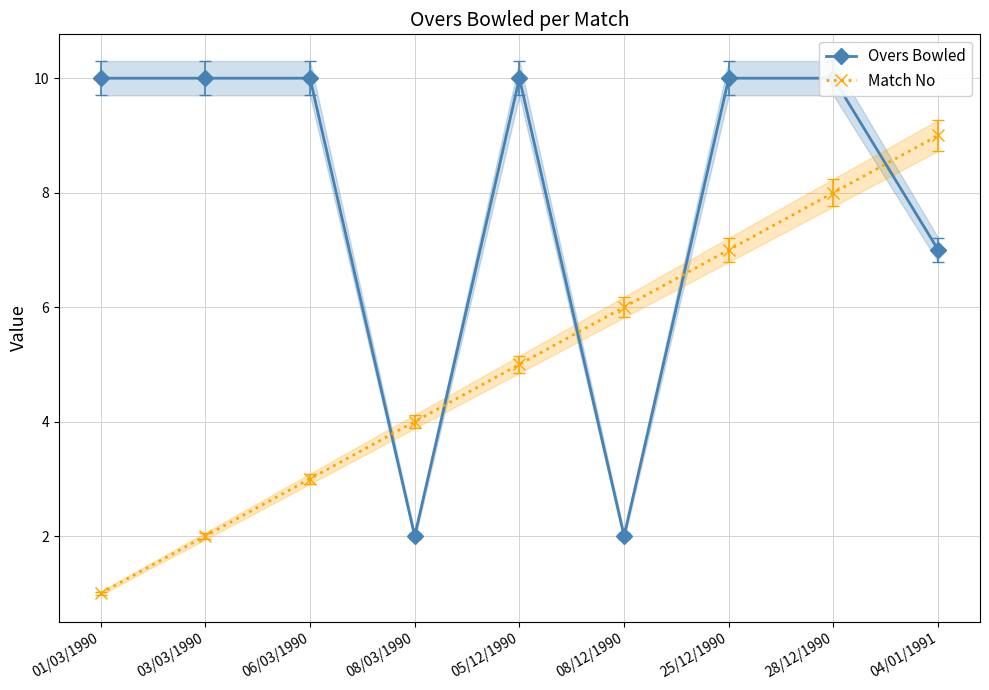

At 25/12/1990, list the series in order from smallest to largest.

Match No, Overs Bowled